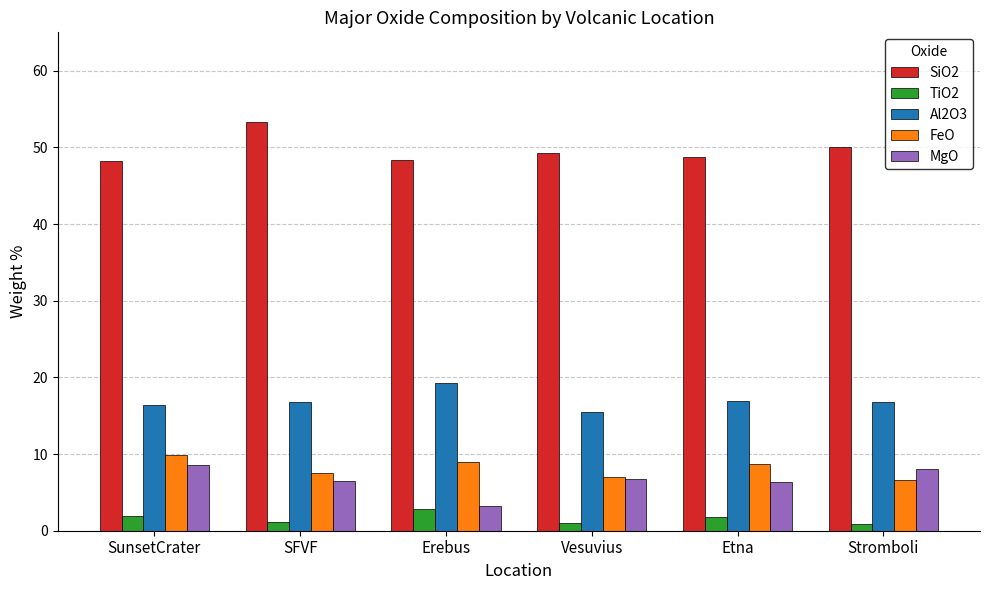

How many series are shown in this chart?

5